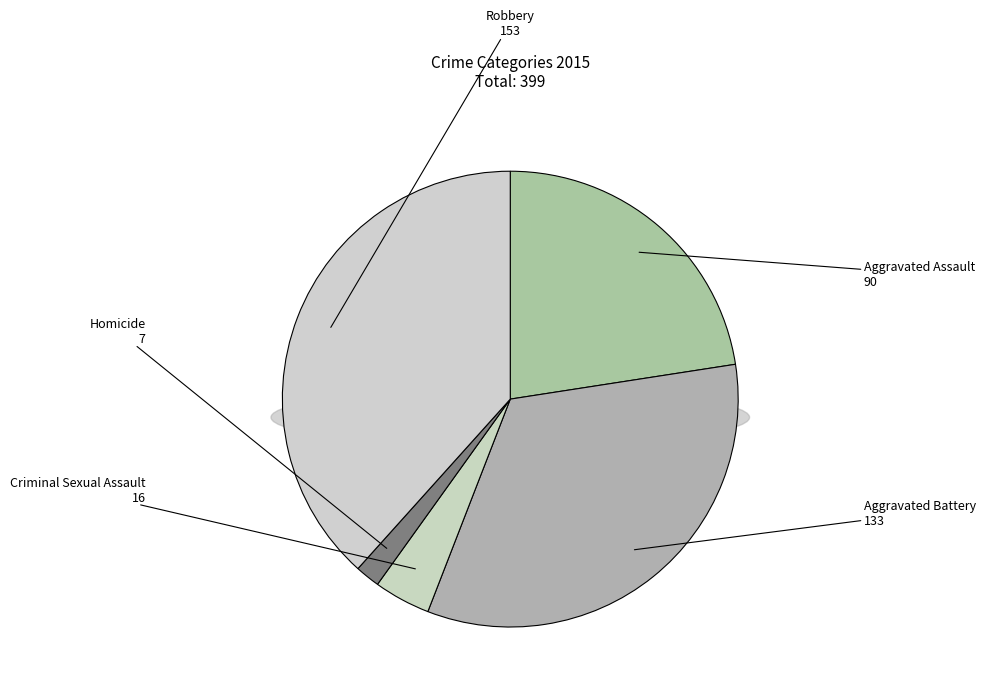

How many slices are in this pie chart?

5